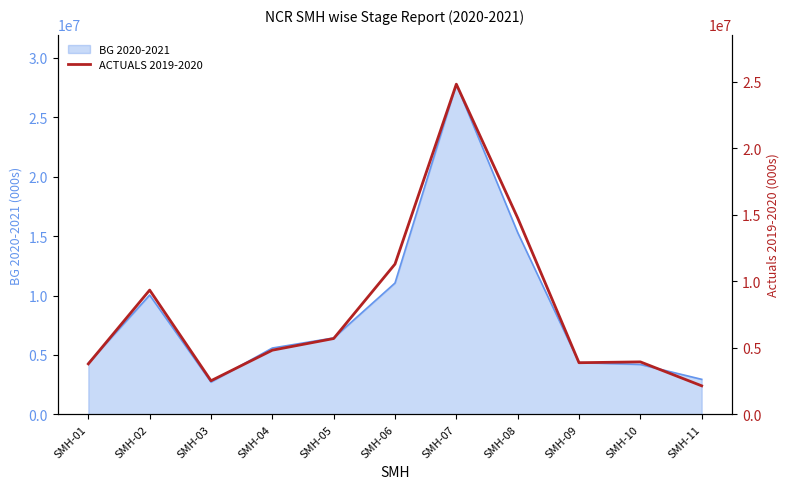

List the labels in order of value, smallest first.

SMH-11, SMH-03, SMH-01, SMH-09, SMH-10, SMH-04, SMH-05, SMH-02, SMH-06, SMH-08, SMH-07